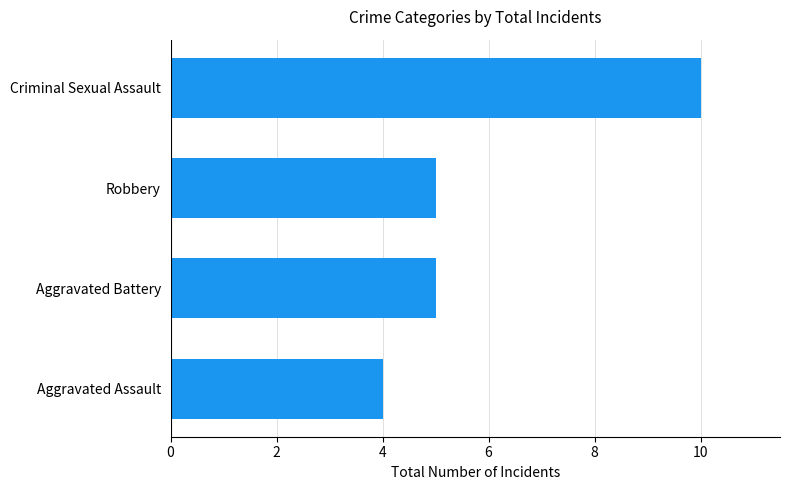

What is the smallest value displayed?

4